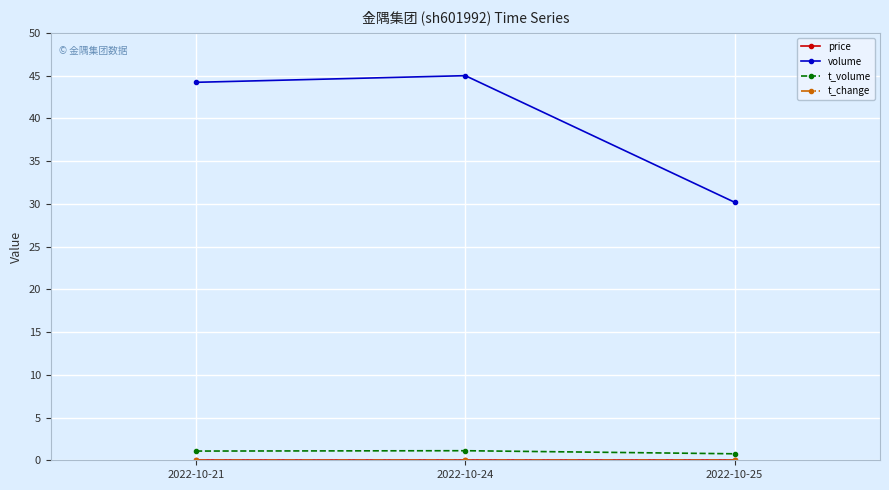

How many data points in t_volume are less than 1?

1